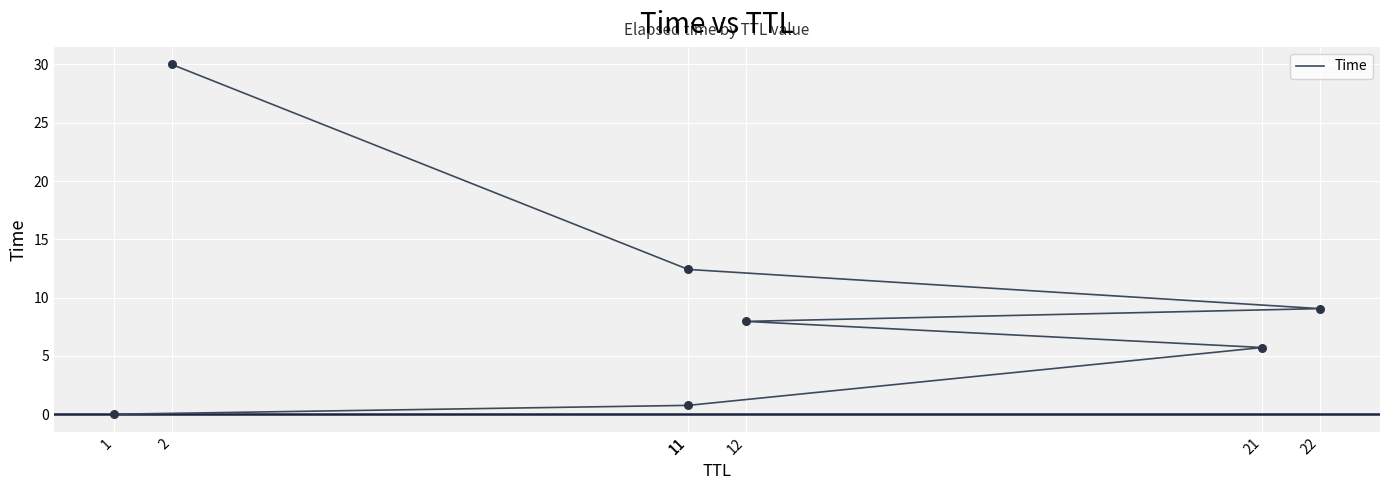

Between 11 and 1, which is larger?

11